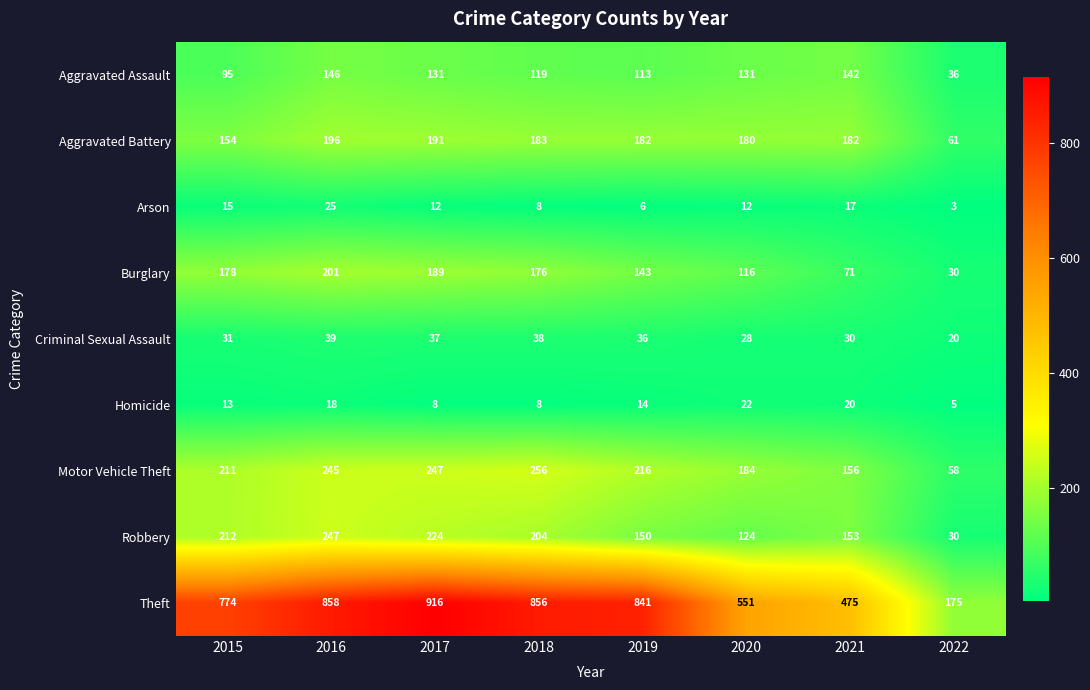

The value of Homicide at 2019 is 25. True or false?

False